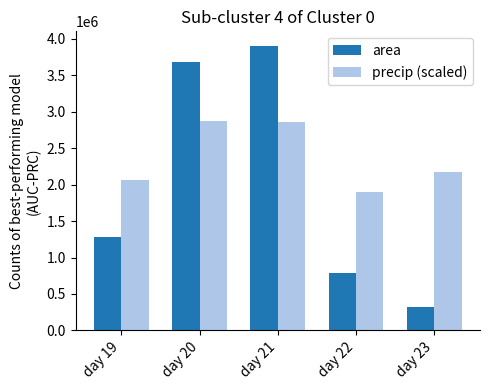

How many distinct data groups are displayed?

2